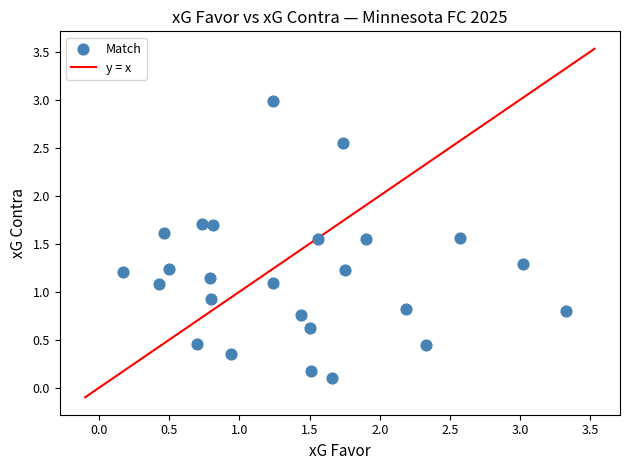

What is the range of Y values (max minus min)?

2.9